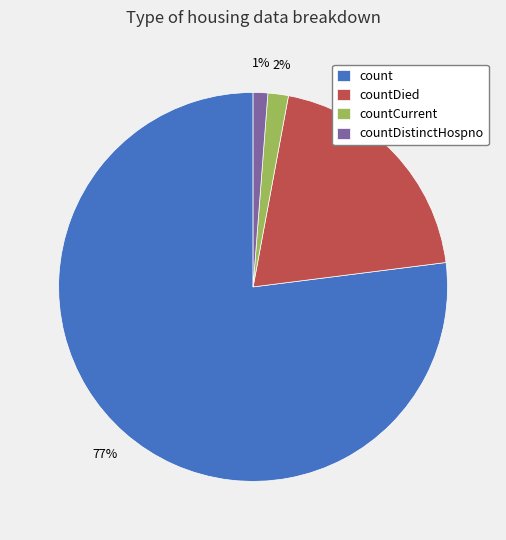

Is the sum of countCurrent and count greater than half?

Yes